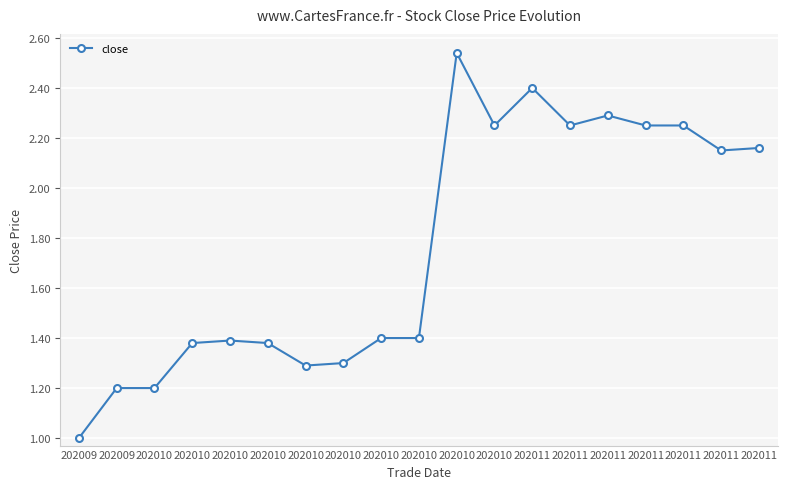

Is this an area chart (filled region under the line)?

No